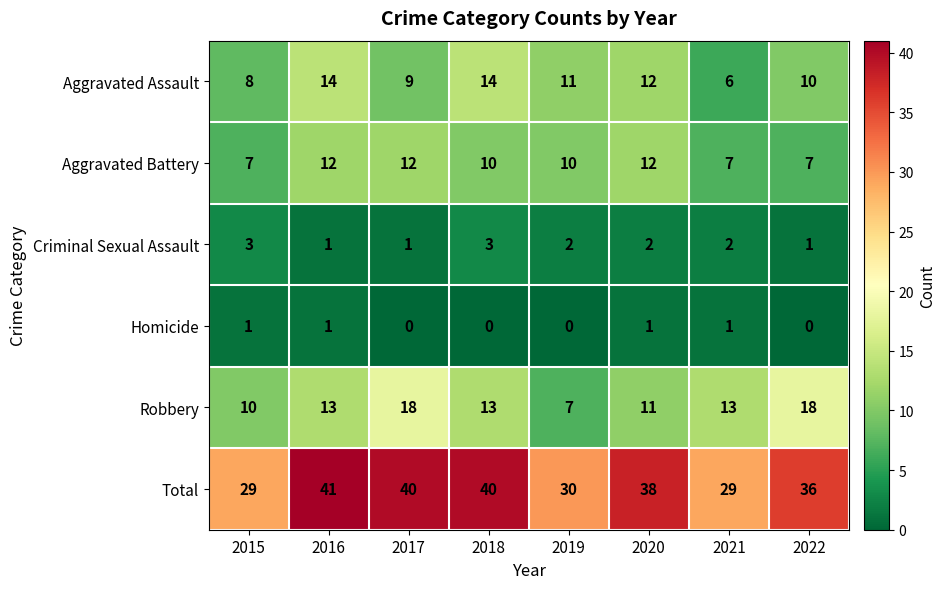

What is the total value across all series at 2021?

58